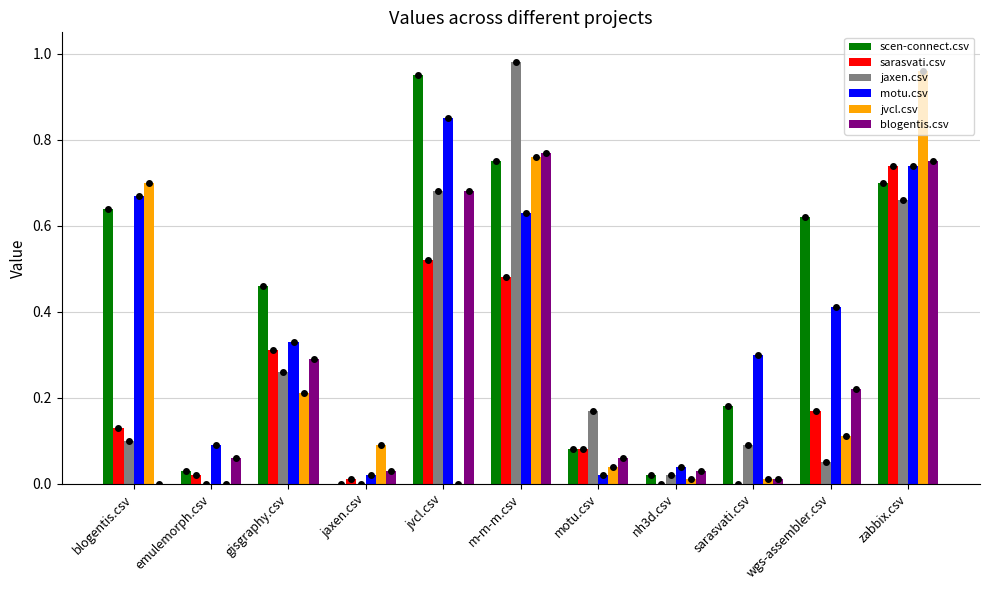

Count the number of categories in the chart.

11